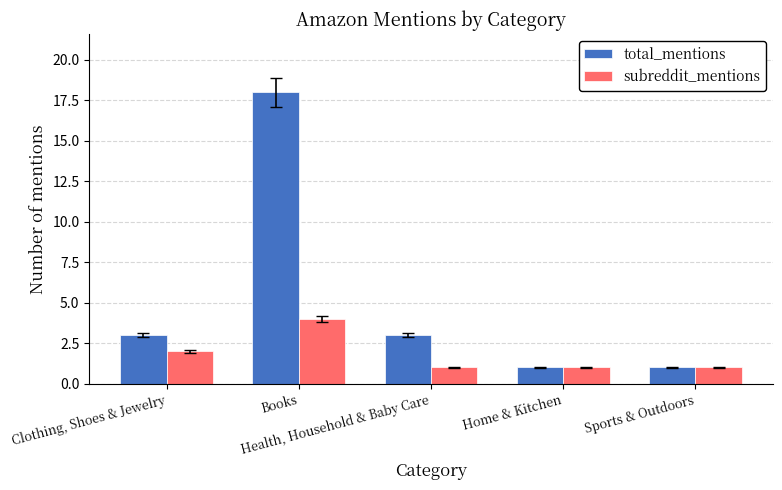

Rank the series by their average value, from lowest to highest.

subreddit_mentions, total_mentions